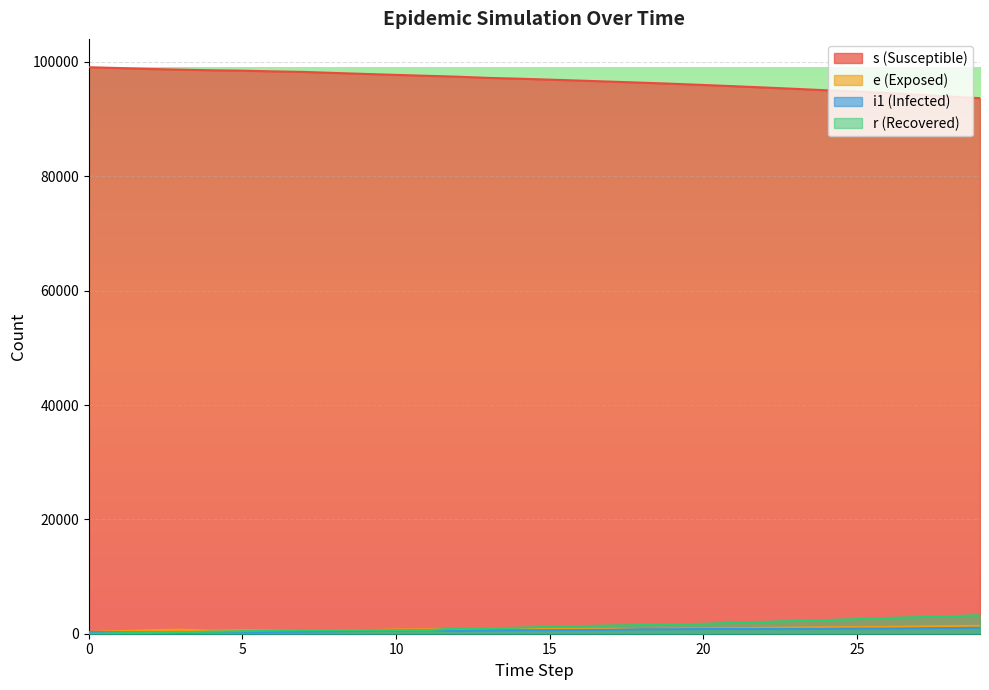

Reading left to right, what are all the values shown in this chart?

s: 99075	98929	98765	98651	98541	98473	98346	98248	98071	97899	97733	97572	97419	97208	97066	96902	96731	96552	96370	96181	95970	95752	95525	95289	95043	94822	94555	94251	93944	93662
e: 299	445	609	723	534	602	583	517	580	642	740	774	829	863	833	831	841	867	838	885	932	979	1027	1081	1138	1148	1197	1274	1345	1381
i1: 307	253	221	163	320	276	331	369	438	507	546	631	494	595	614	635	658	683	782	788	827	830	827	835	850	891	893	943	983	1042
r: 0	99	169	271	351	443	525	617	617	617	617	617	914	915	1059	1220	1331	1442	1513	1640	1735	1908	2075	2240	2401	2552	2763	2906	3072	3240